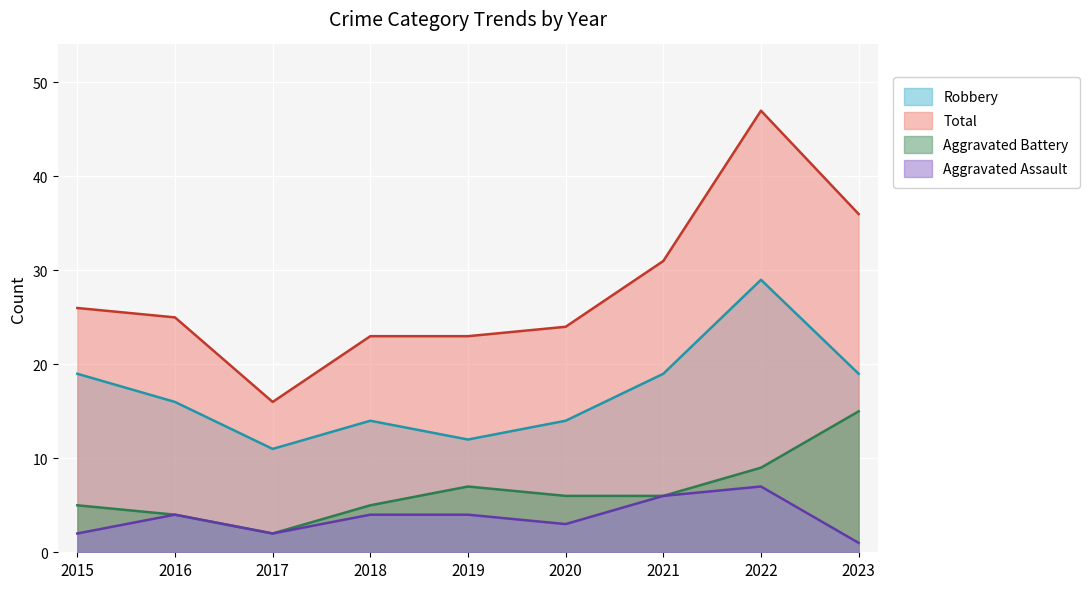

Does the chart display data point markers on the line(s)?

No